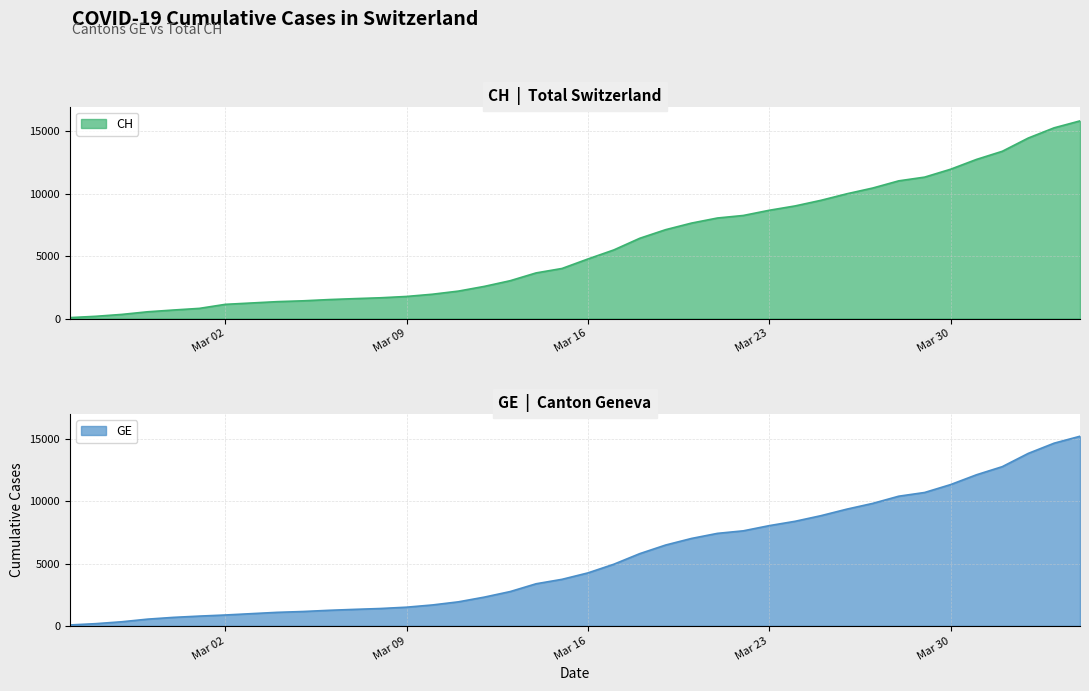

What is the total value across all series at 2020-03-28?

21440